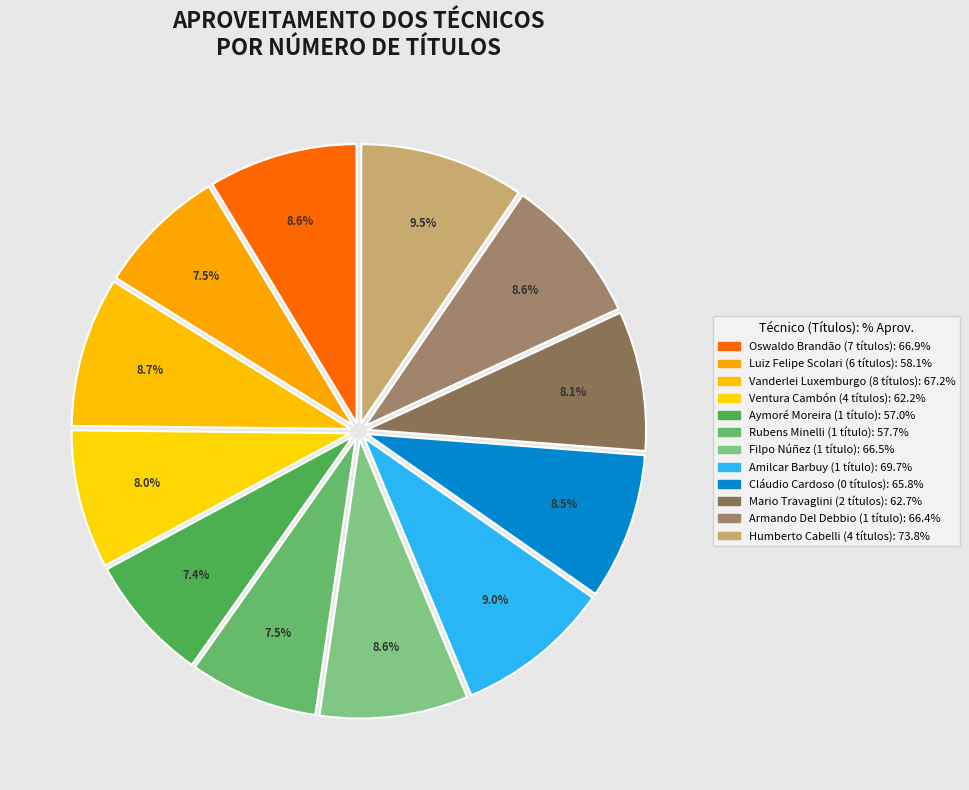

Is it true that Filpo Núñez is 9% of the pie?

True